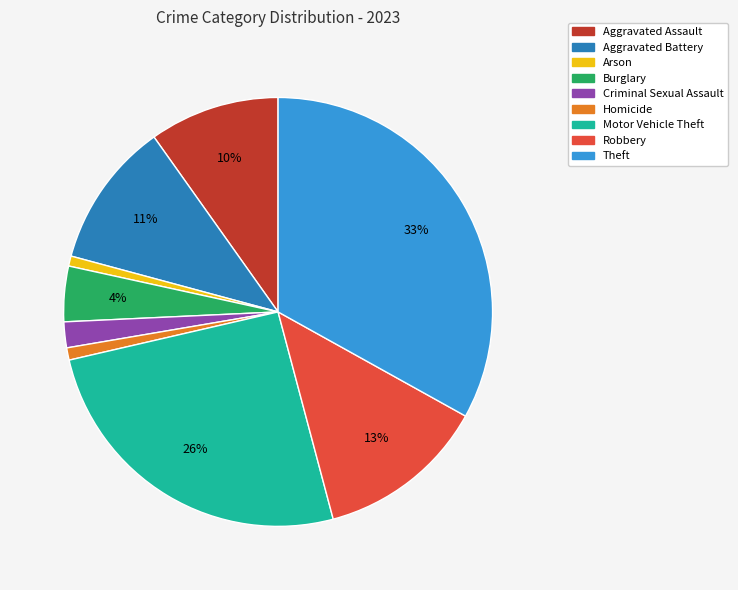

To the nearest percent, what is the average slice percentage?

11%